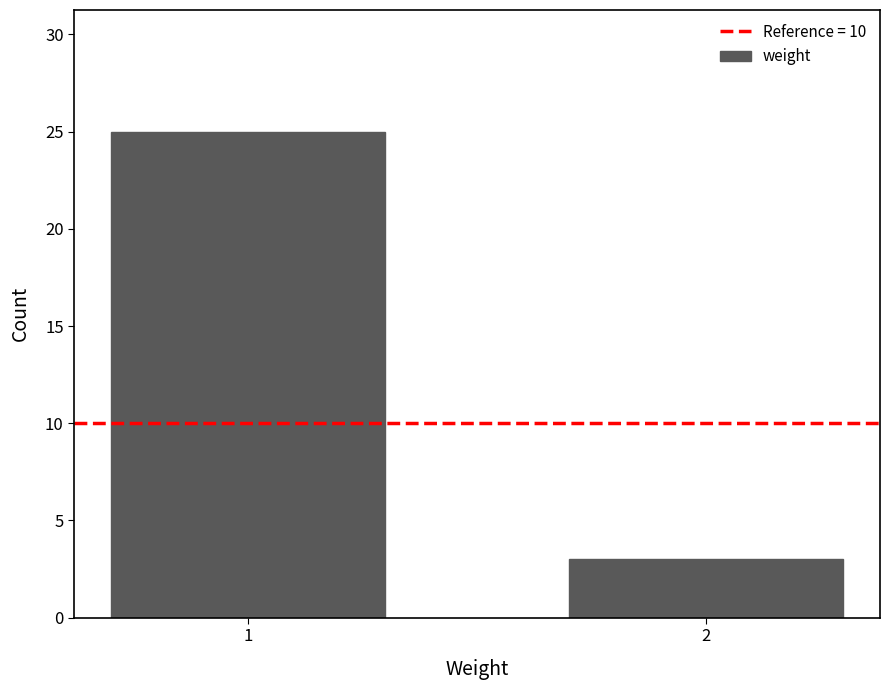

Reading left to right, extract all data points from this chart.

1=25	2=3